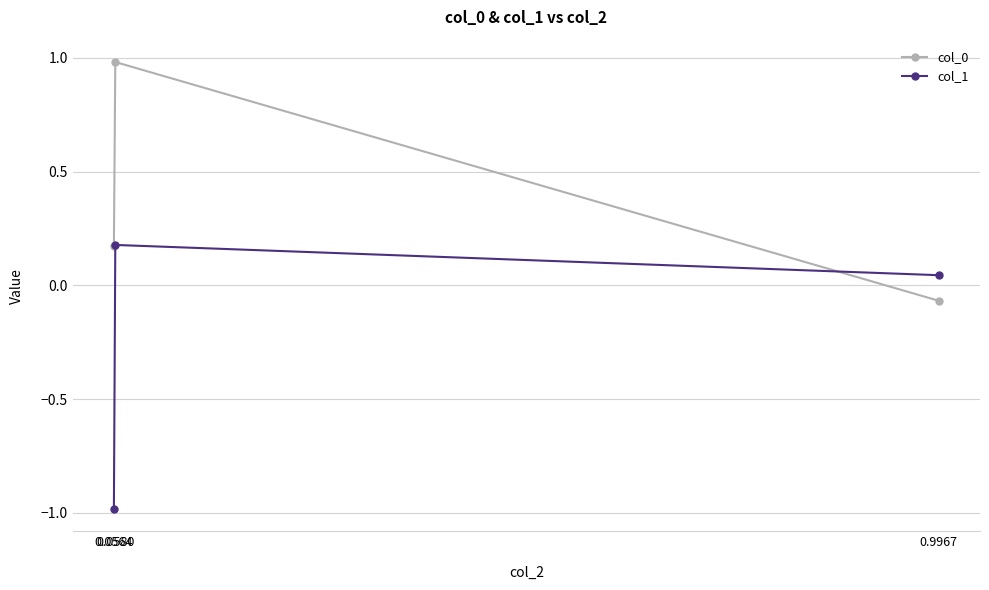

What is the average value of the col_0 series?

0.4